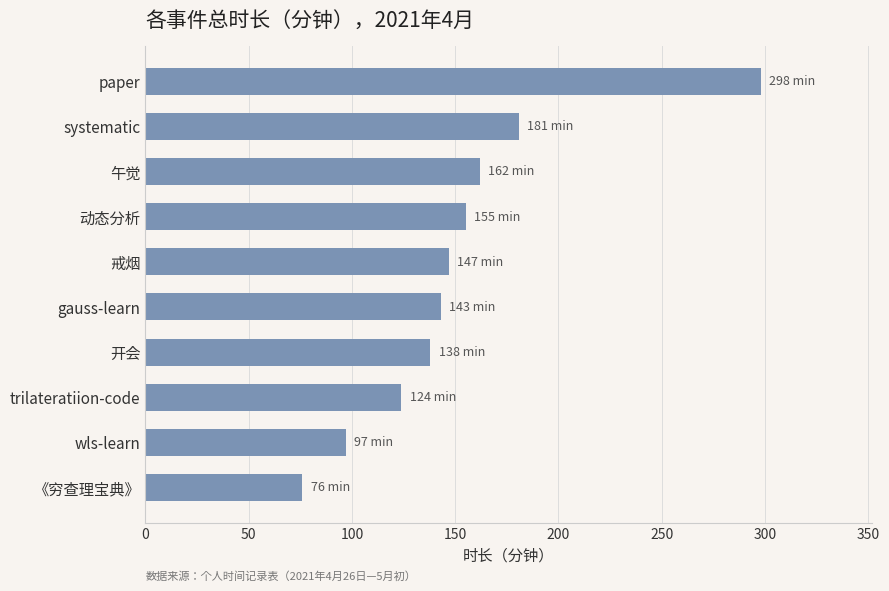

What is the difference between the maximum and second lowest values?

201